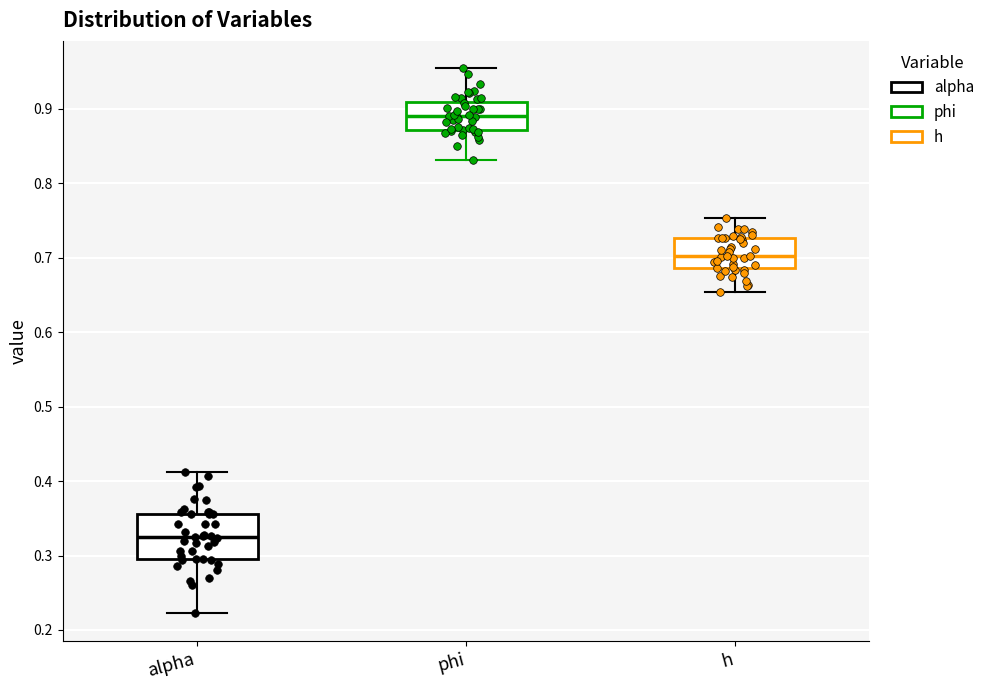

Which box is the tallest, from its lower edge to its upper edge?

alpha